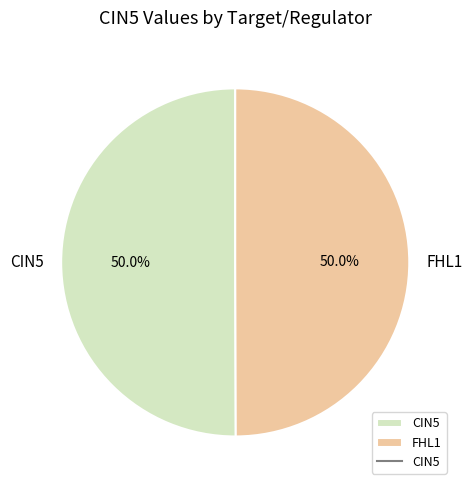

What percentage is NOT represented by CIN5?

50.0%